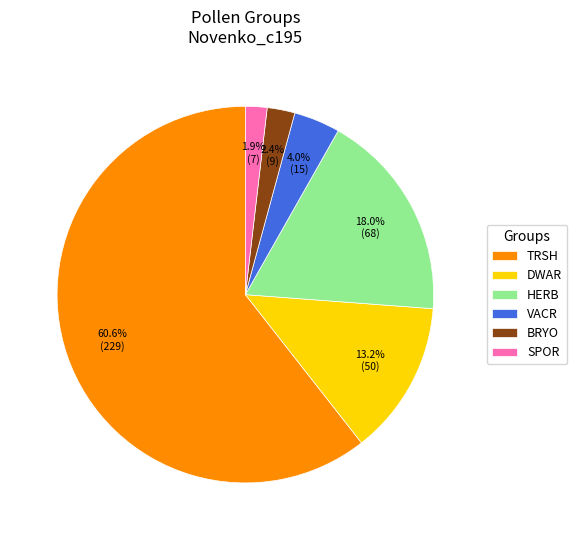

To the nearest percent, what is the difference between the largest and smallest slice percentages?

59%